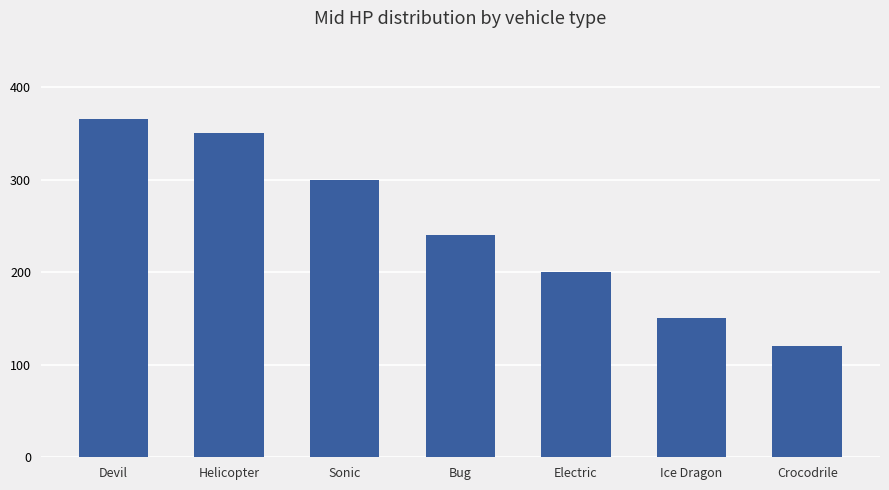

What is the label of the 7th bar from the right?

Devil